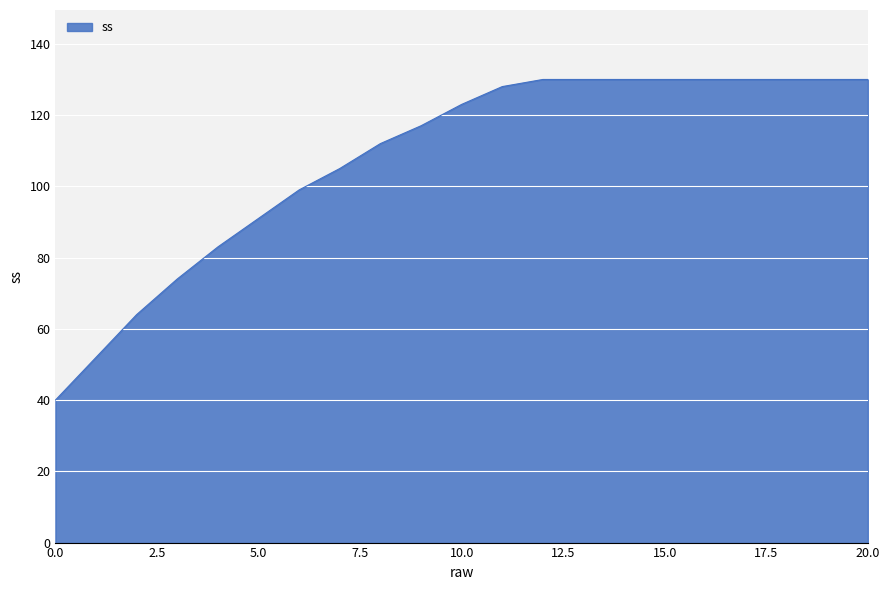

What is the difference between the maximum and minimum values?

90